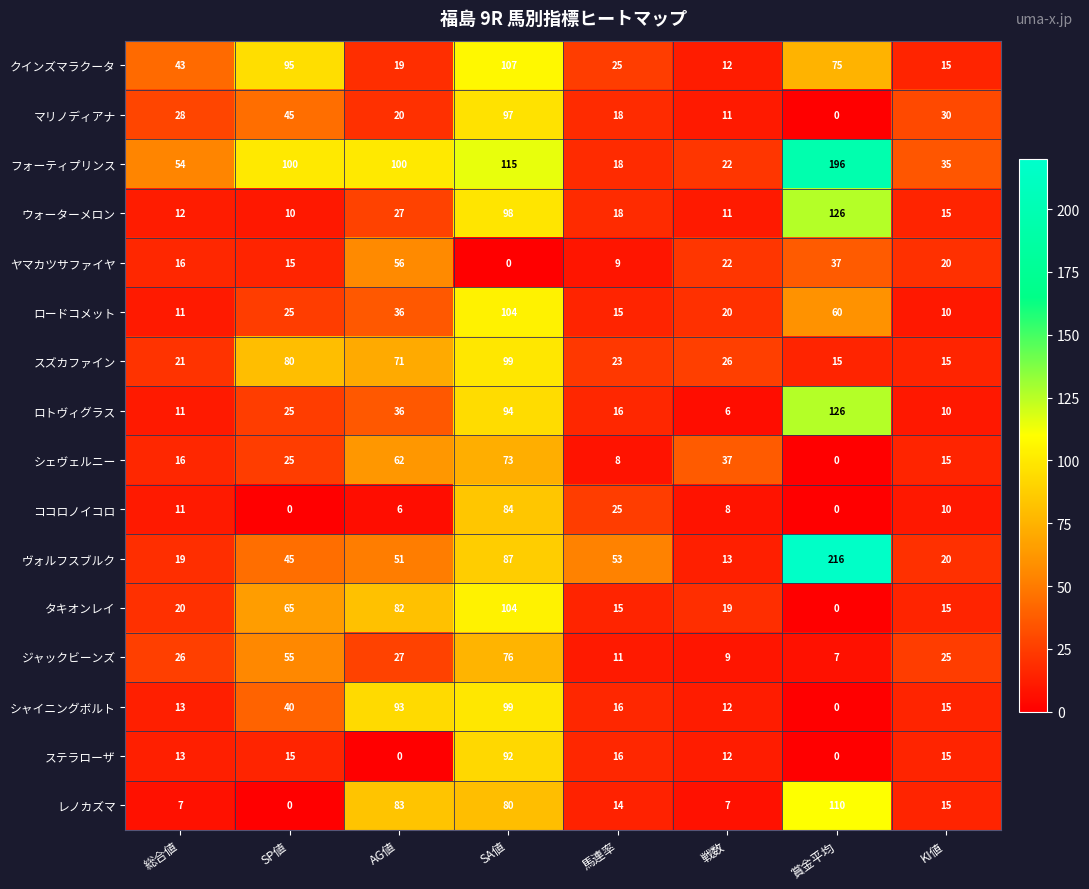

At which category is the sum across all series the highest?

SA値